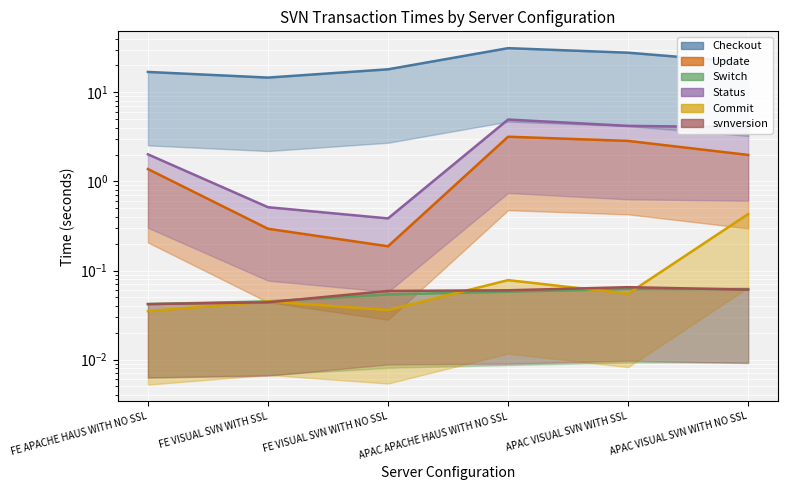

How many lines are shown in the chart?

6